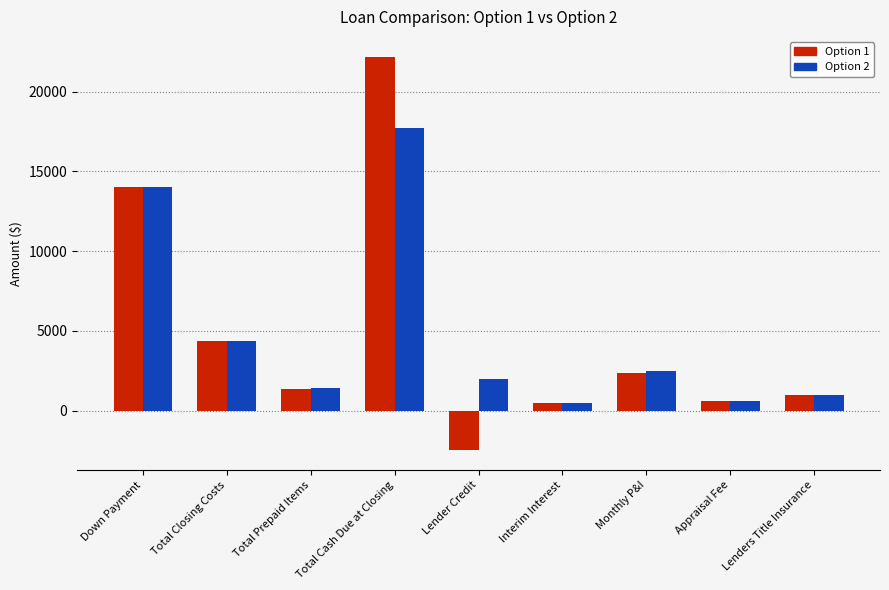

Which category has the highest value across all series?

Total Cash Due at Closing